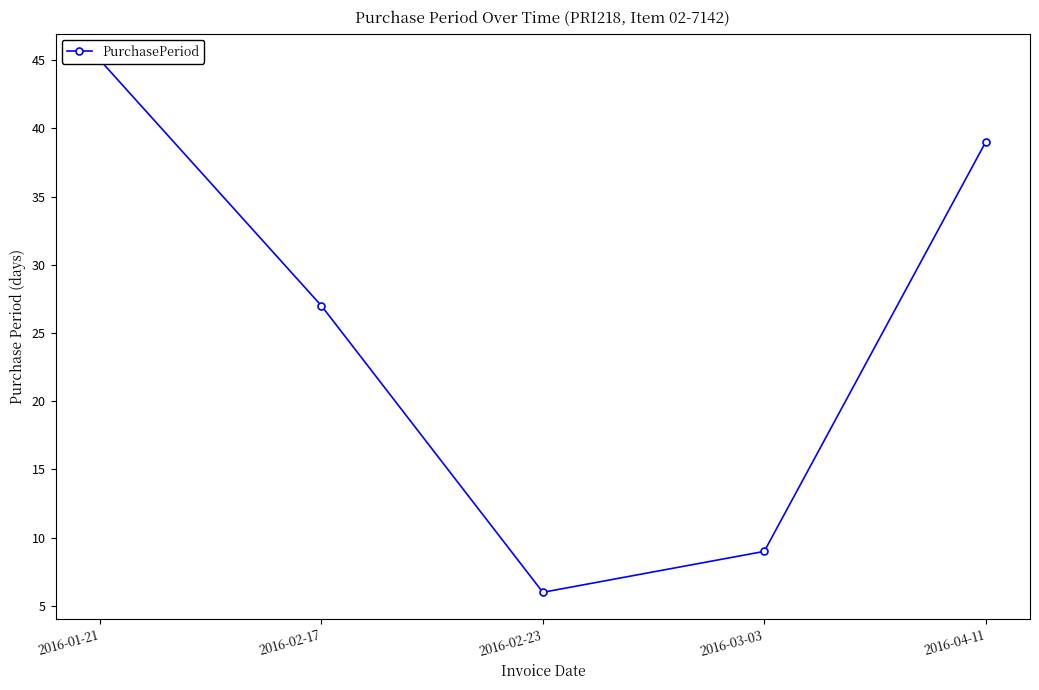

Which has a higher value, 2016-02-23 or 2016-02-17?

2016-02-17